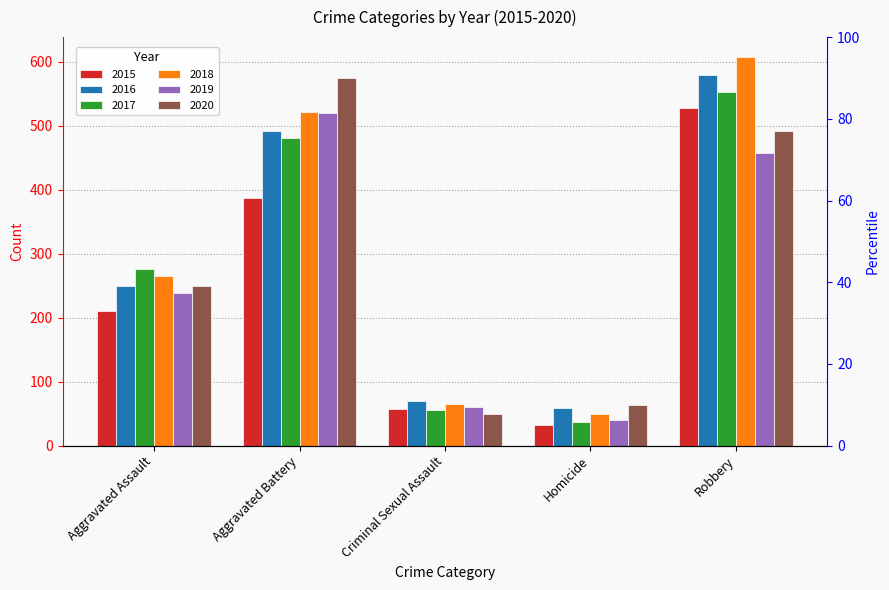

What is the difference between the highest and lowest values at Criminal Sexual Assault?

20